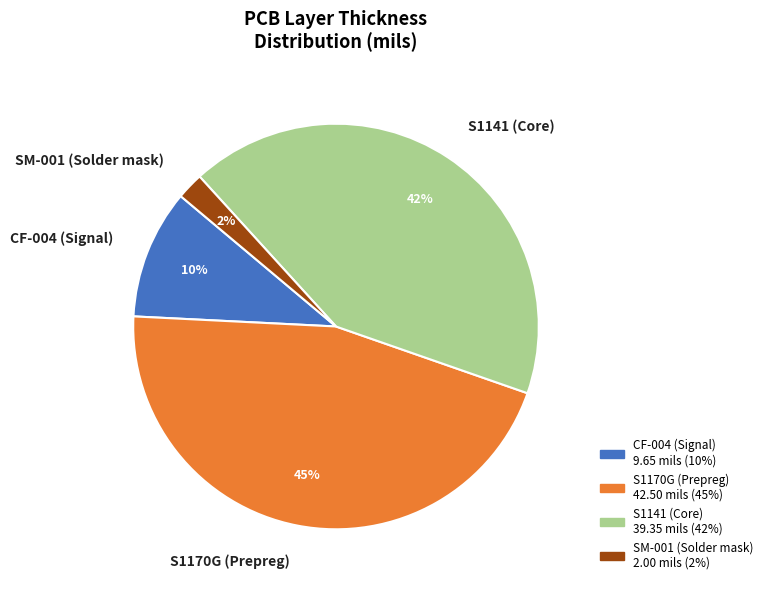

Between CF-004 (Signal) and S1141 (Core), which is larger?

S1141 (Core)